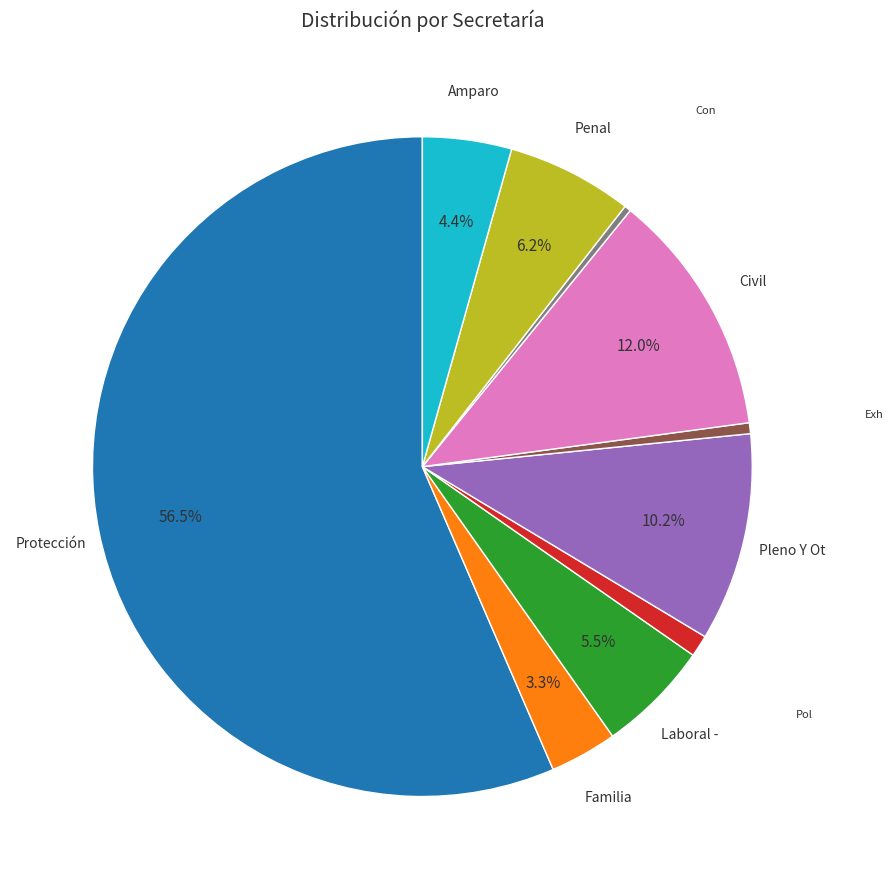

Is there a majority slice in this chart?

Yes